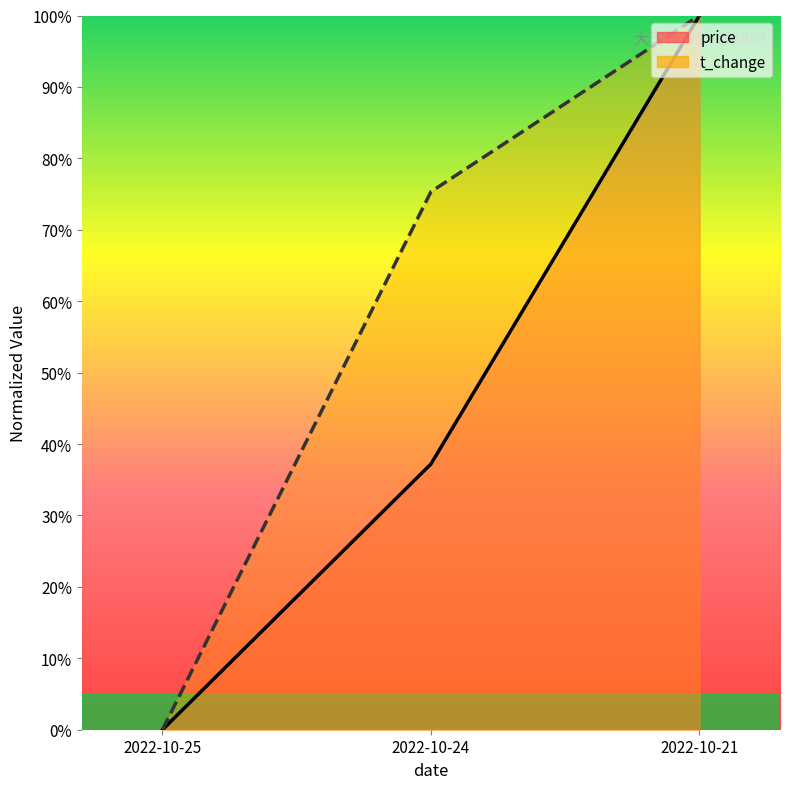

Which series has the widest spread of values?

price